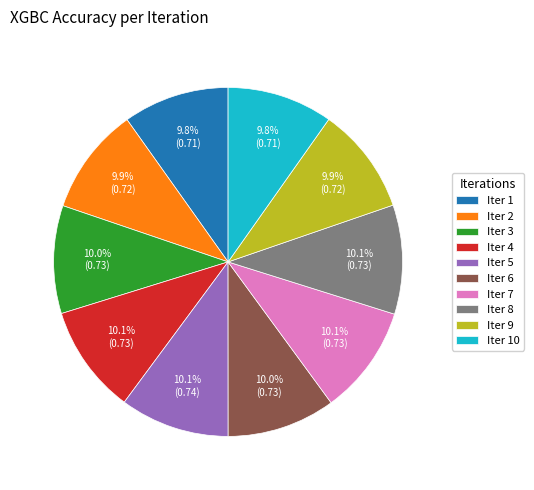

The Iter 5 slice represents 4% of the pie. True or false?

False